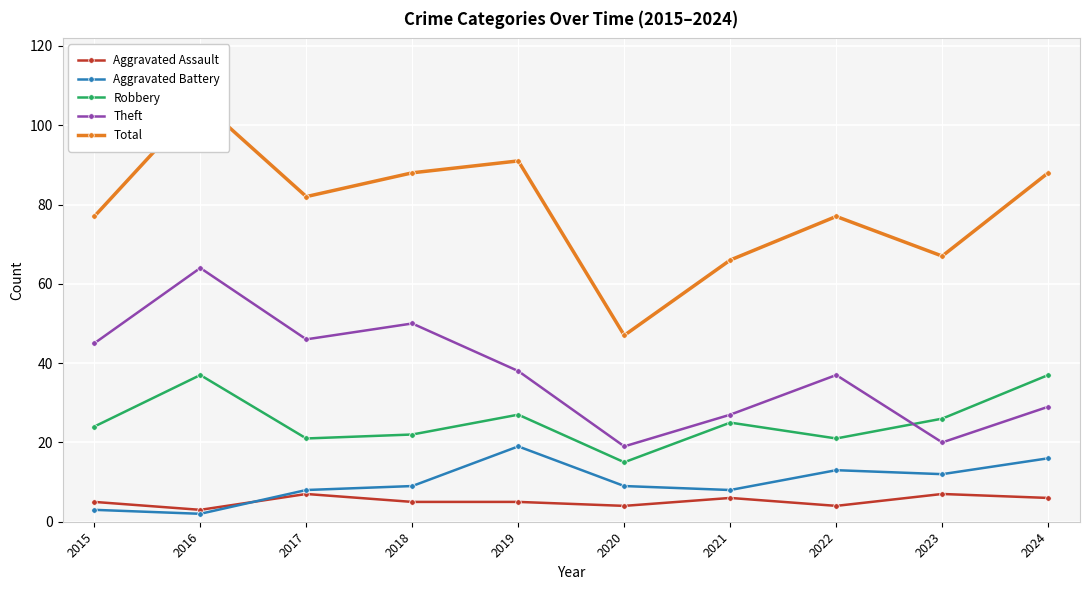

What is the difference between the highest and lowest values at 2016?

104